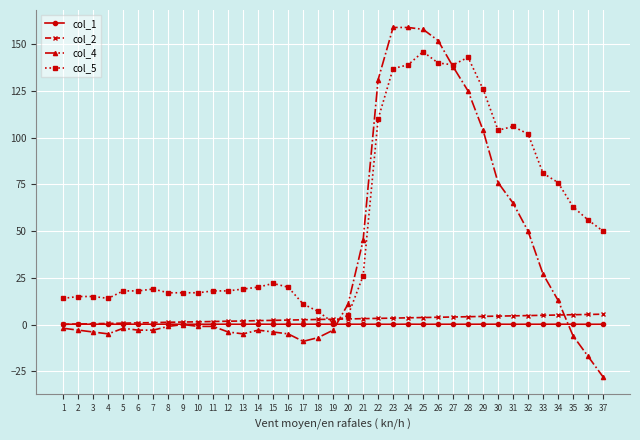

Is the value of col_2 at 21 greater than the value of col_5 at 4?

No